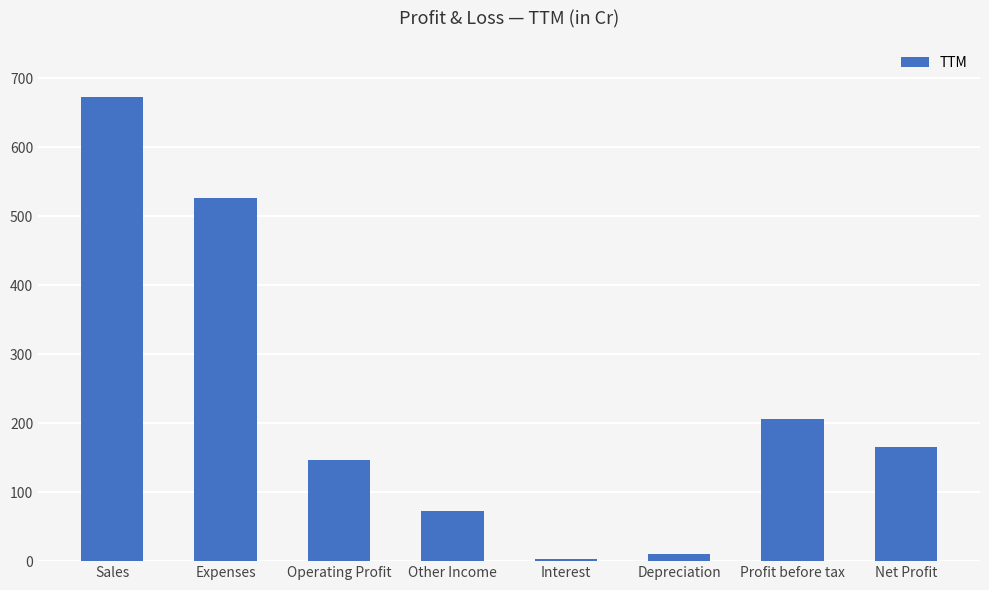

Reading left to right, list all the values displayed in this chart.

Sales=672	Expenses=526	Operating Profit=146	Other Income=73	Interest=3	Depreciation=10	Profit before tax=206	Net Profit=165